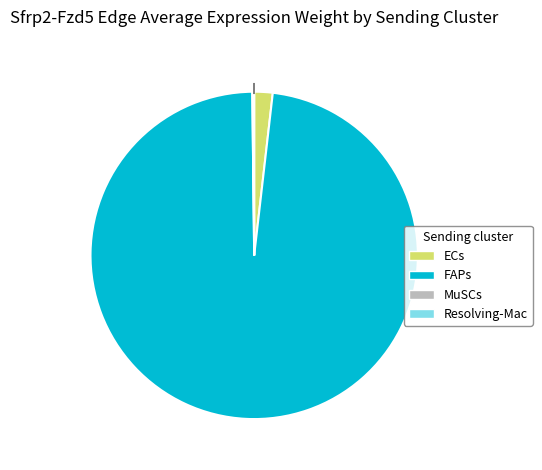

To the nearest percent, what is the average slice percentage?

25%